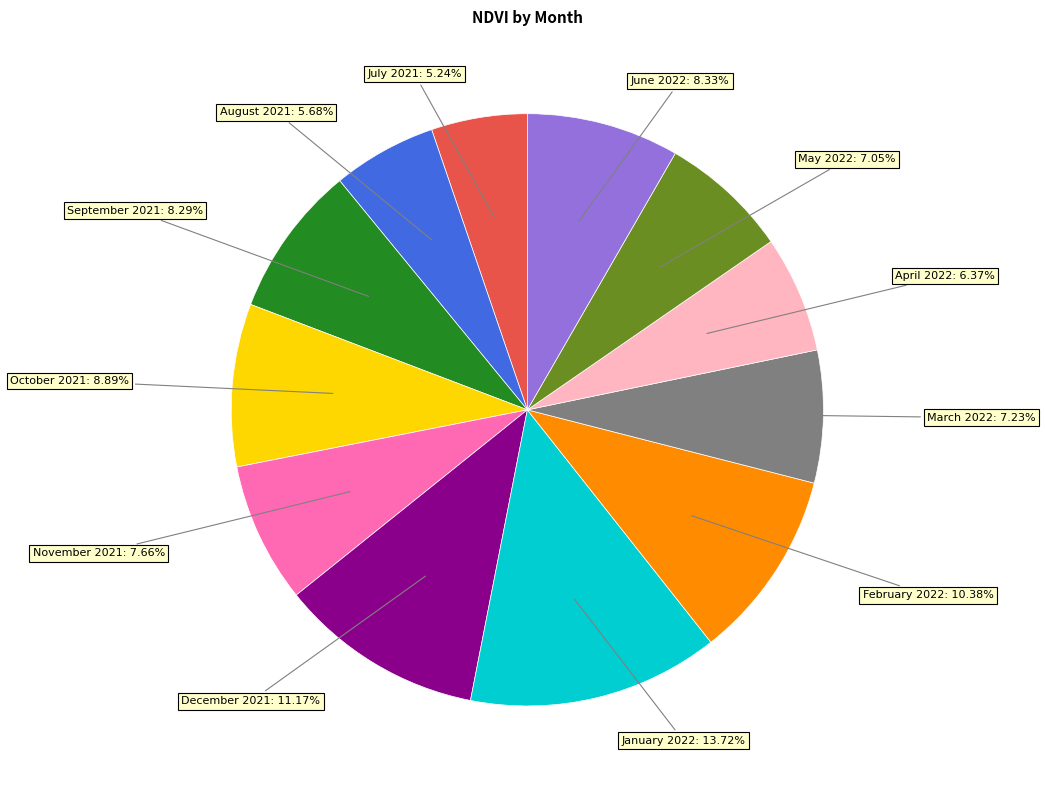

Does any single category account for the majority?

No